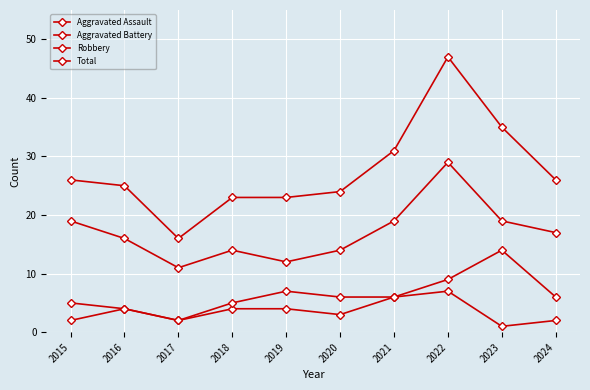

Rank the series at 2016 from lowest to highest value.

Aggravated Assault, Aggravated Battery, Robbery, Total